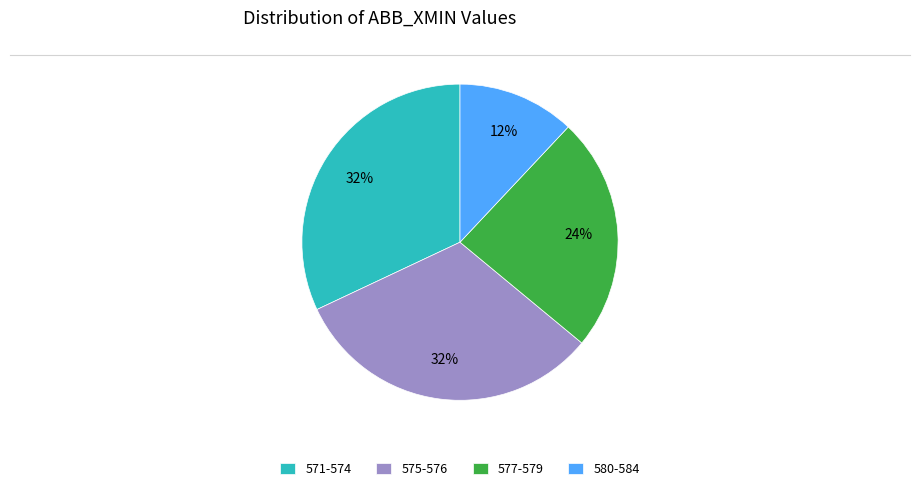

Approximately how many times larger is the value at 575-576 compared to 580-584?

2.7